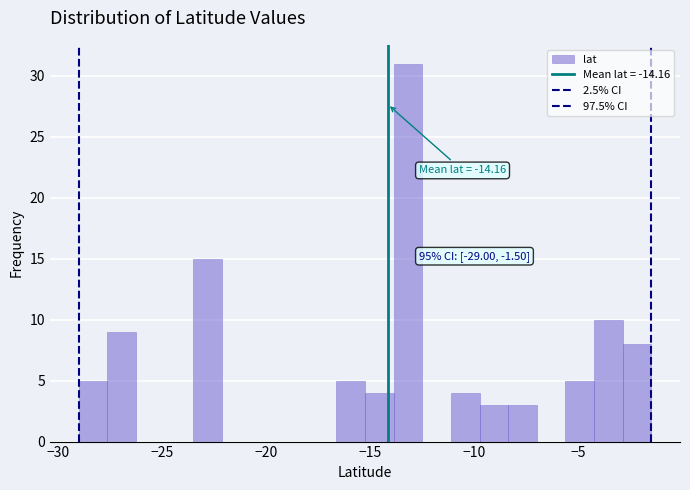

Read against the x-axis, roughly where is the centre of the tallest bar?

-13.0